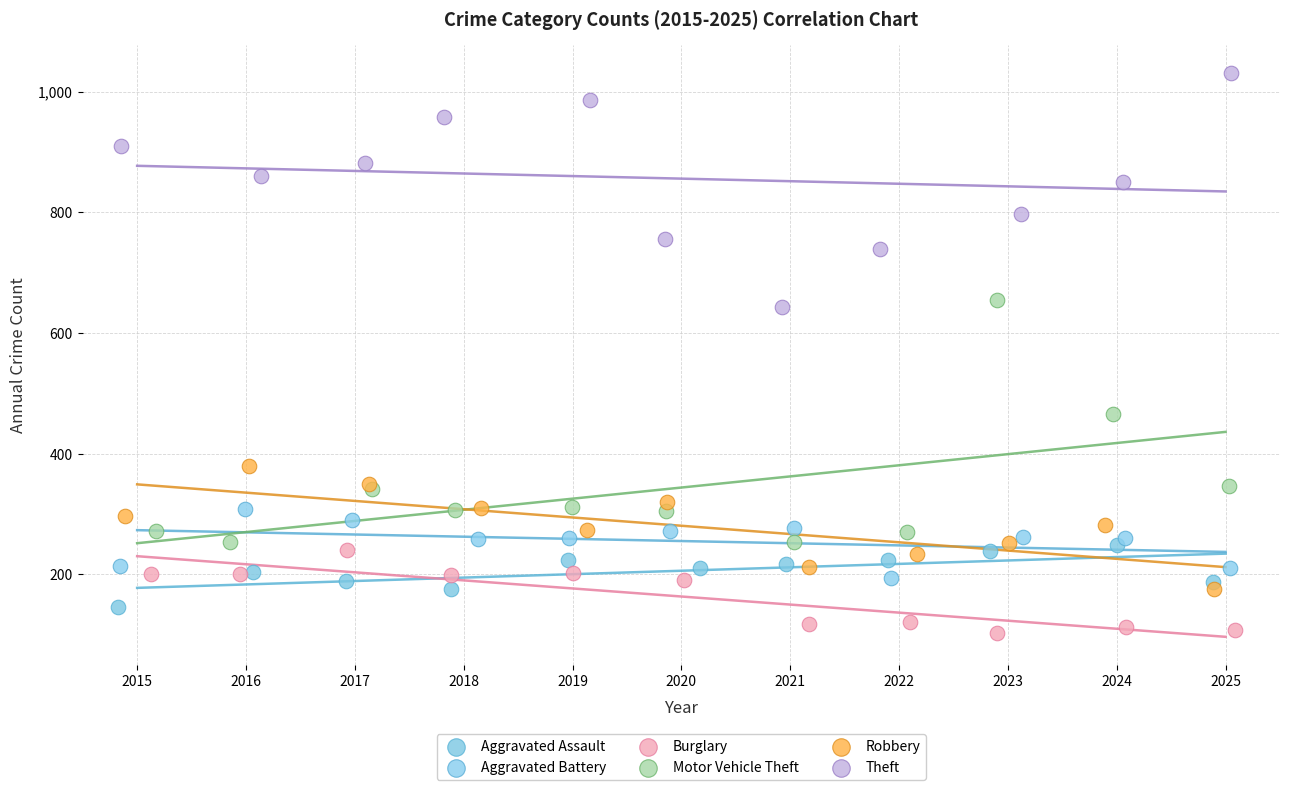

What are all the series names shown in the legend?

Aggravated Assault, Aggravated Battery, Burglary, Motor Vehicle Theft, Robbery, Theft